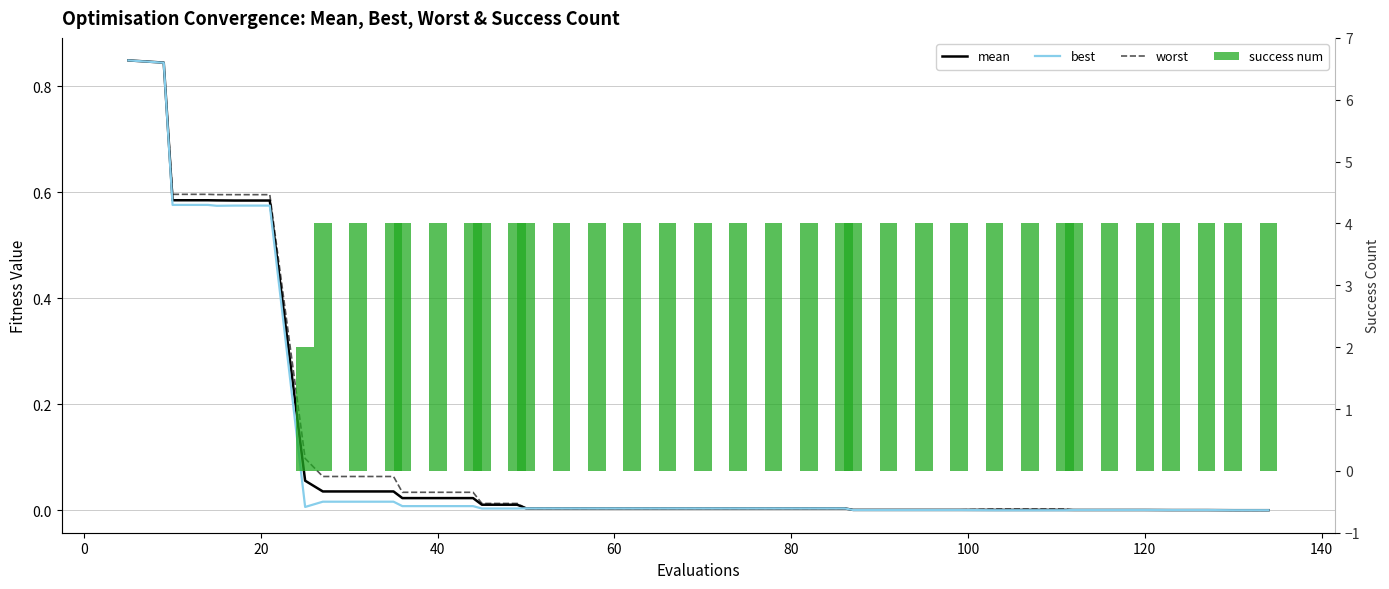

Rank the series by their maximum value, from highest to lowest.

success num, worst, mean, best